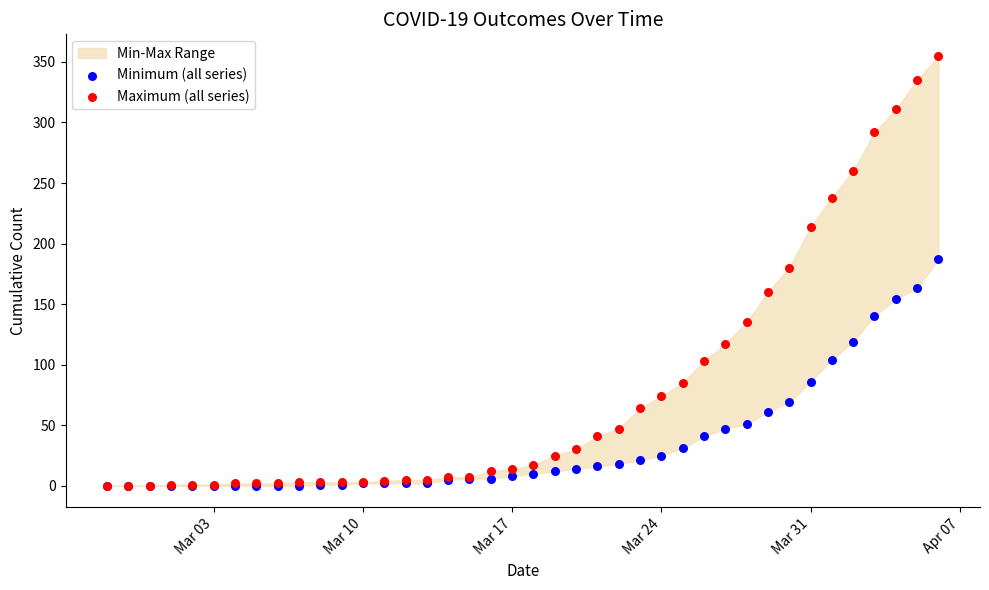

Which series has the widest spread of Y values?

Maximum (all series)